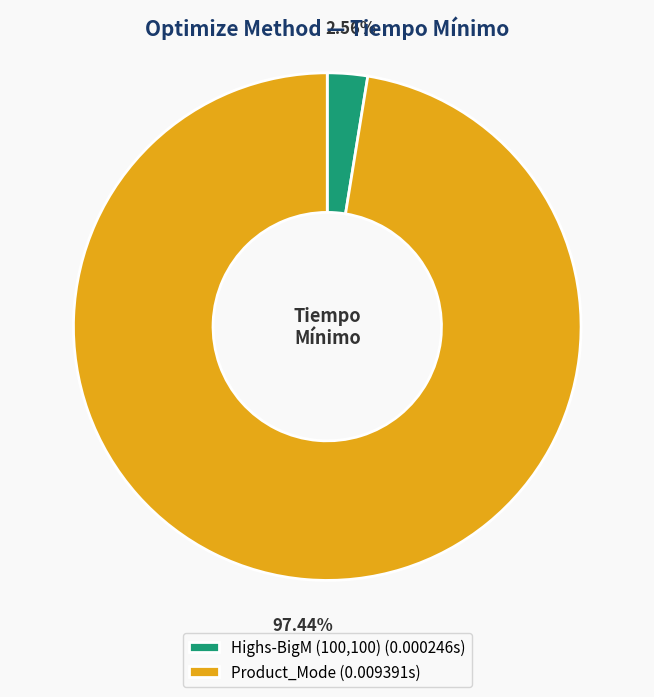

Which category has the biggest portion of the pie?

Product_Mode